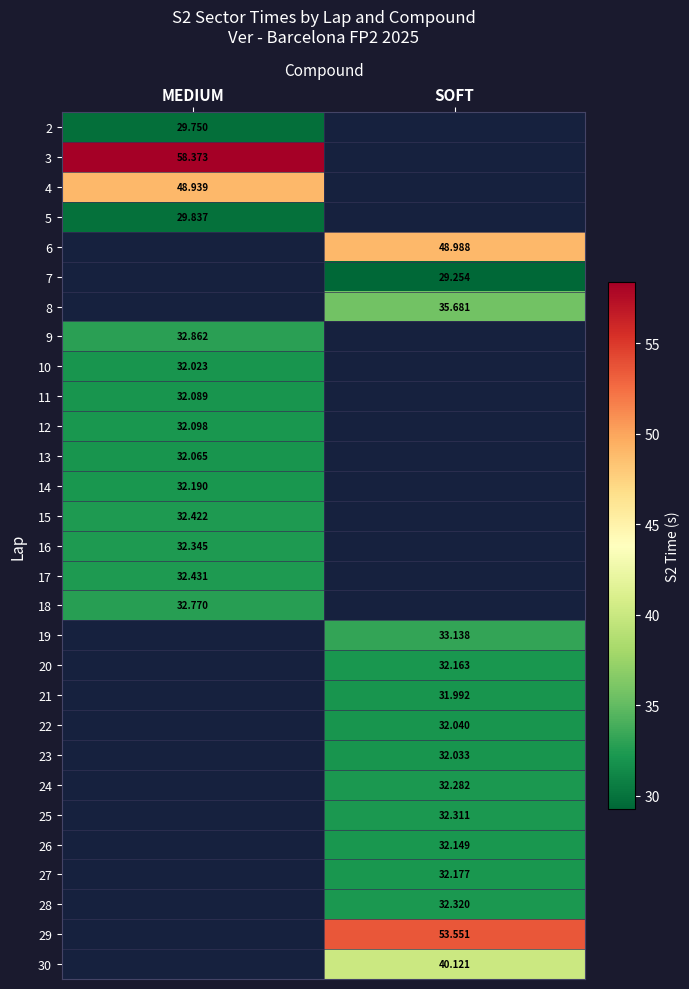

Where does the 23 series first go above 32?

SOFT